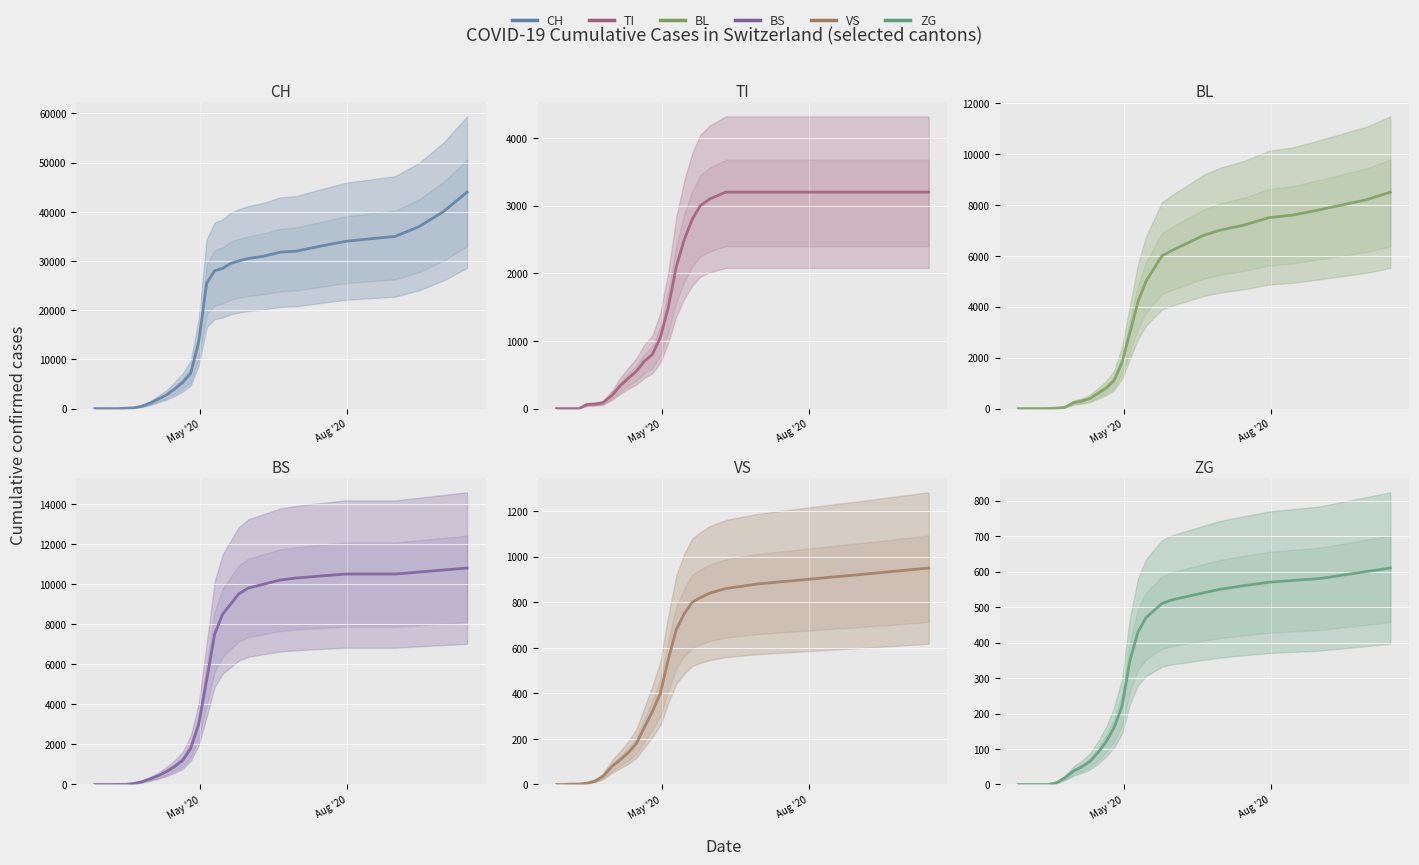

Is this an area chart (filled region under the line)?

No